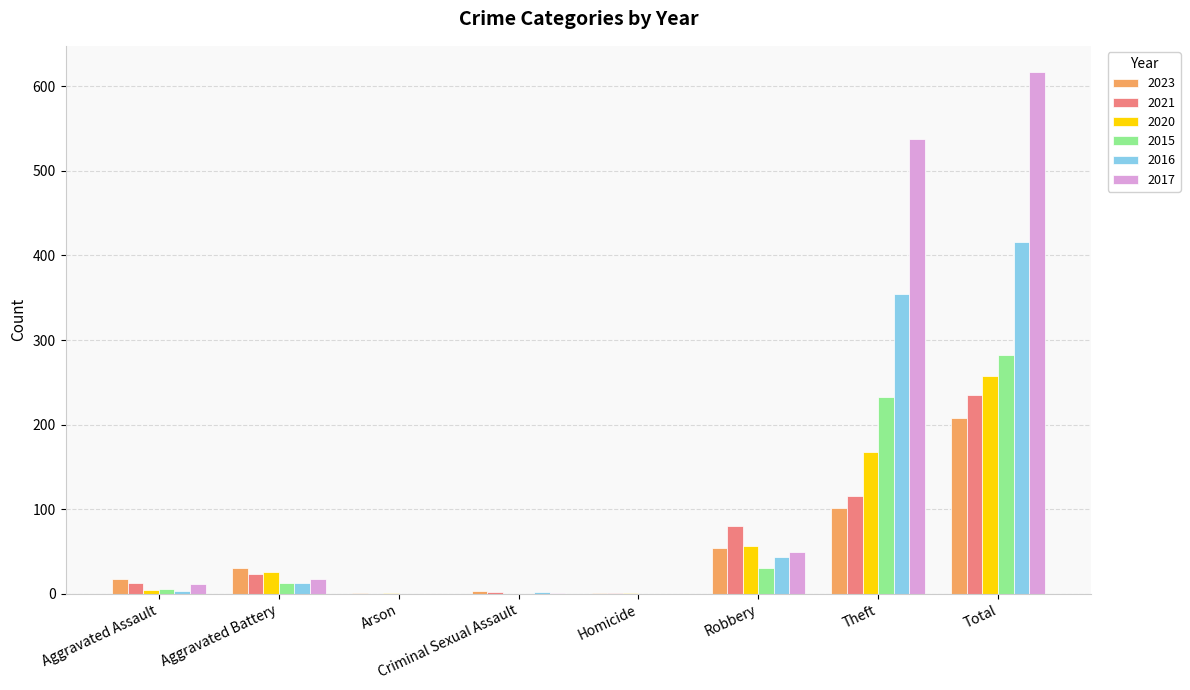

At which label does 2023 reach its peak?

Total